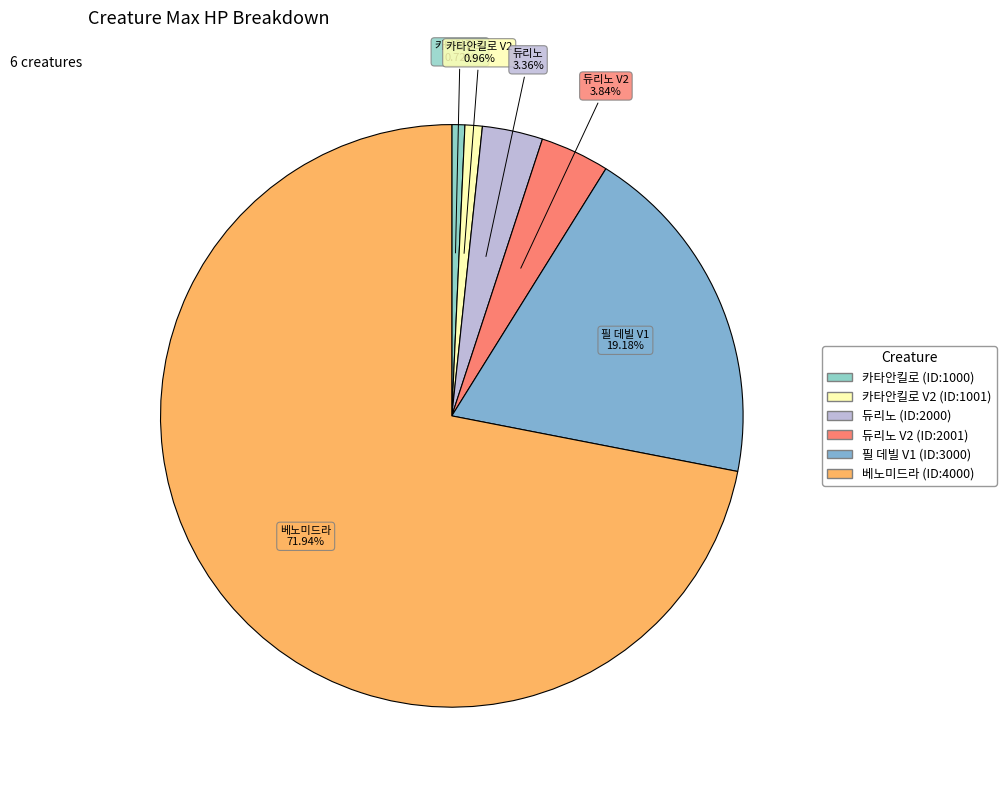

Is the sum of 필 데빌 V1 and 카타안킬로 V2 greater than half?

No